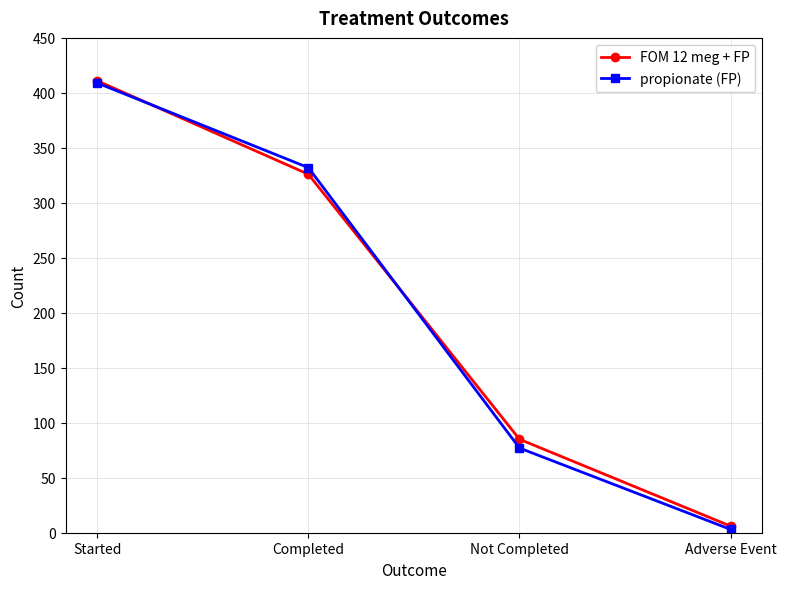

What is the smallest value displayed?

3